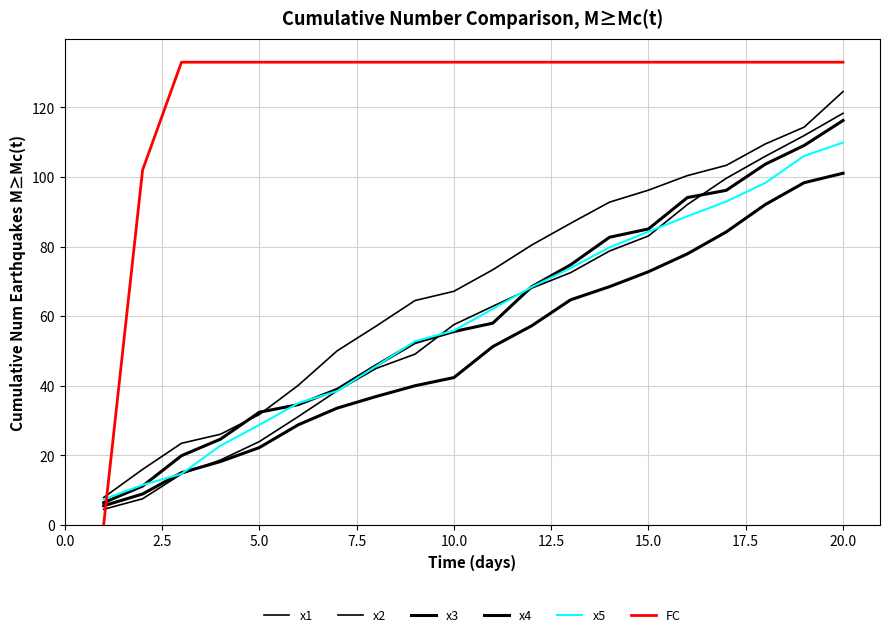

How many lines are shown in the chart?

6